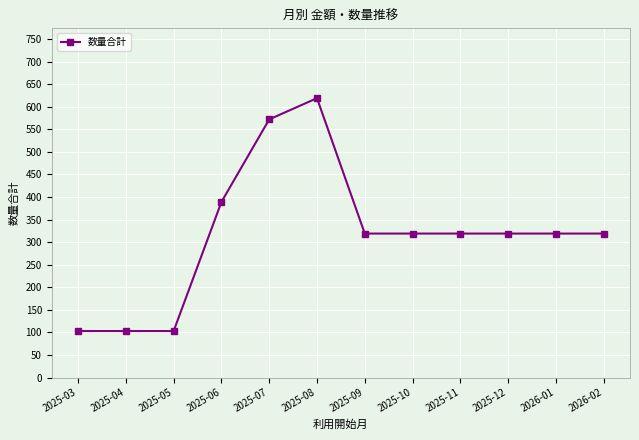

How many categories are shown in the chart?

12